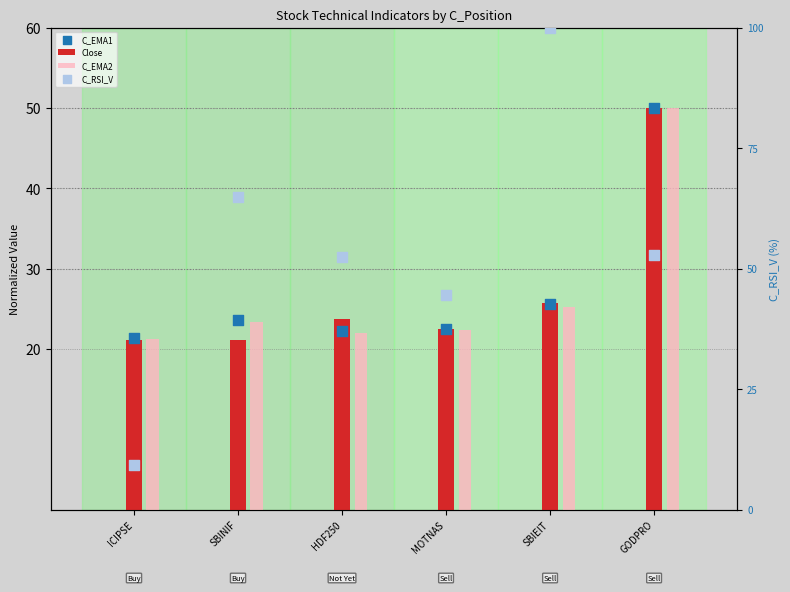

At how many categories does at least one series exceed 58?

2